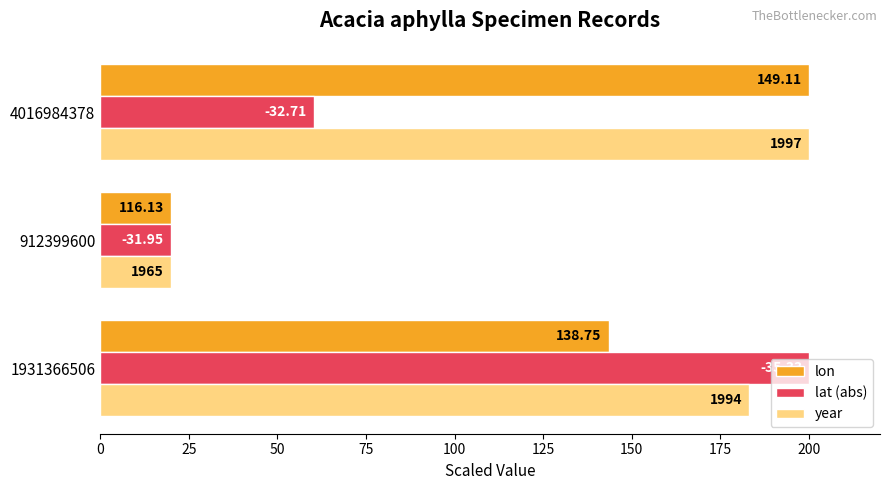

What are all the series names shown in the legend?

lon, lat (abs), year